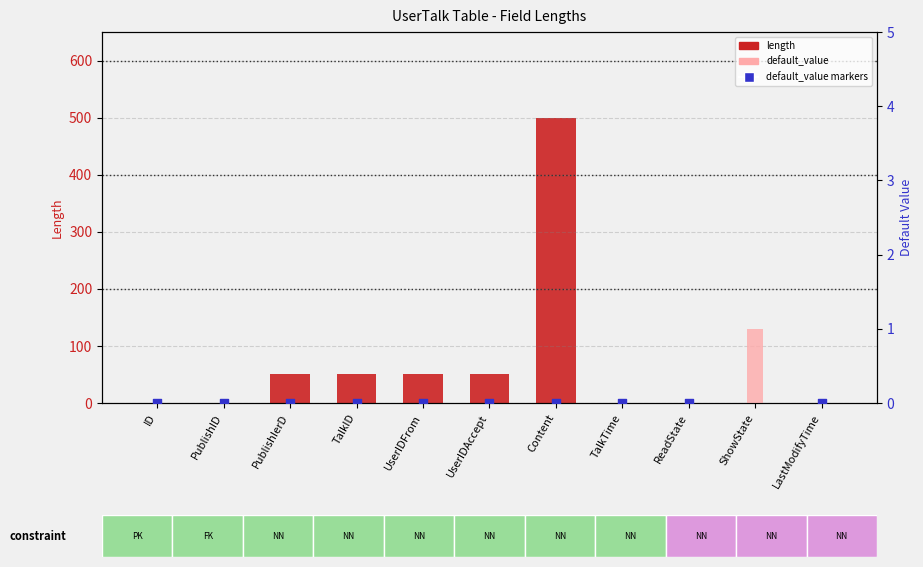

Which series reaches the minimum Y coordinate?

length